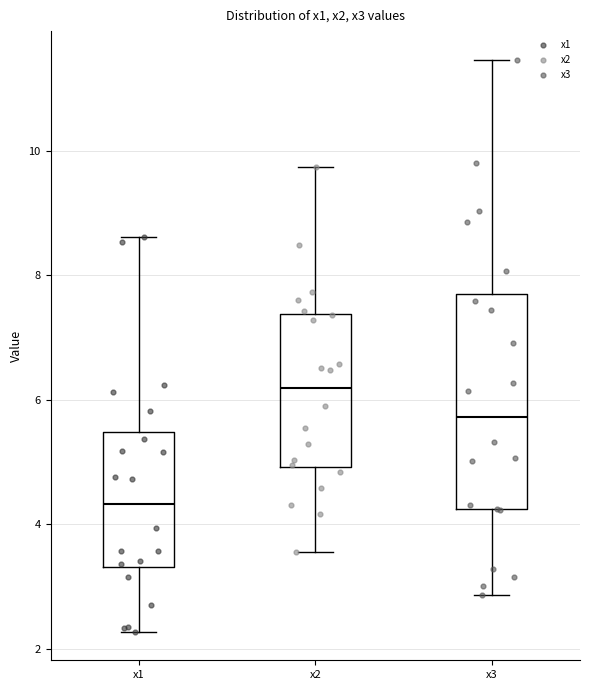

Reading left to right, read every box against the y-axis: the position of its median line, the range the box covers, and the ends of its whiskers. The values are not printed on the chart, so give them approximately, as read against the axis.

x1: median 4.4, box 3.4 to 5.4, whiskers 2.2 to 8.6
x2: median 6.2, box 5.0 to 7.4, whiskers 3.6 to 9.8
x3: median 5.8, box 4.2 to 7.8, whiskers 2.8 to 11.4